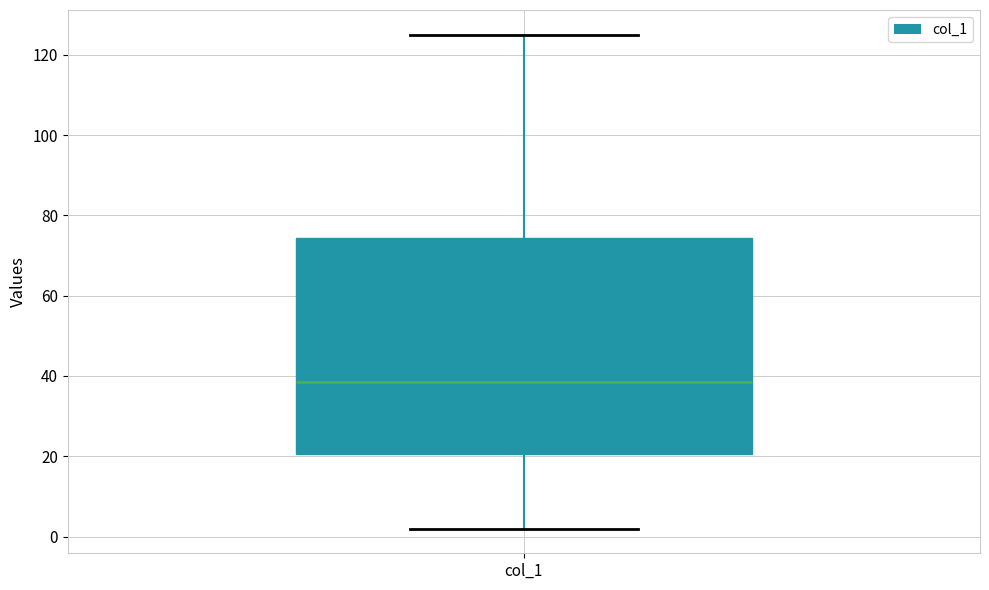

Where does the median line of the box for col_1 sit on the y-axis? The values are not printed on the chart, so give them approximately, as read against the axis.

38